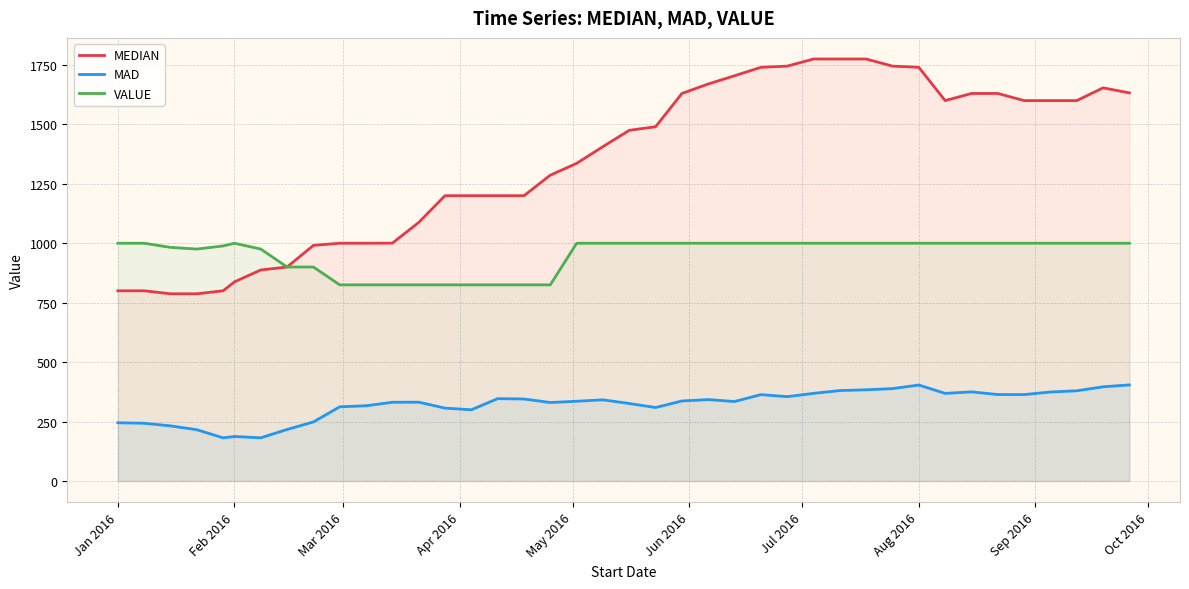

Which series has the largest total across all categories?

MEDIAN